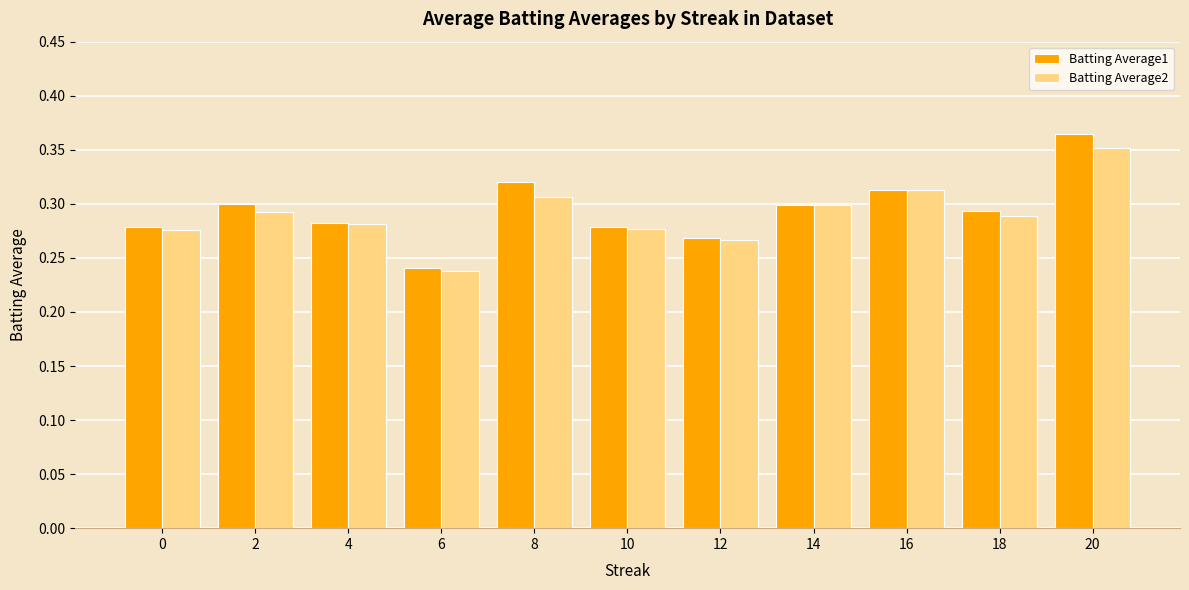

What is the difference between the maximum and minimum values in the Batting Average2 series?

0.1